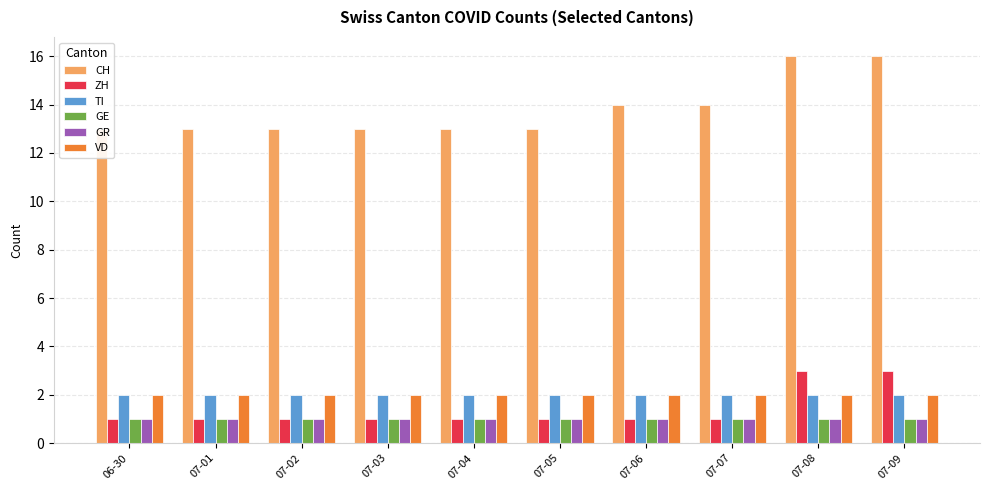

Which series has the widest spread of values?

CH